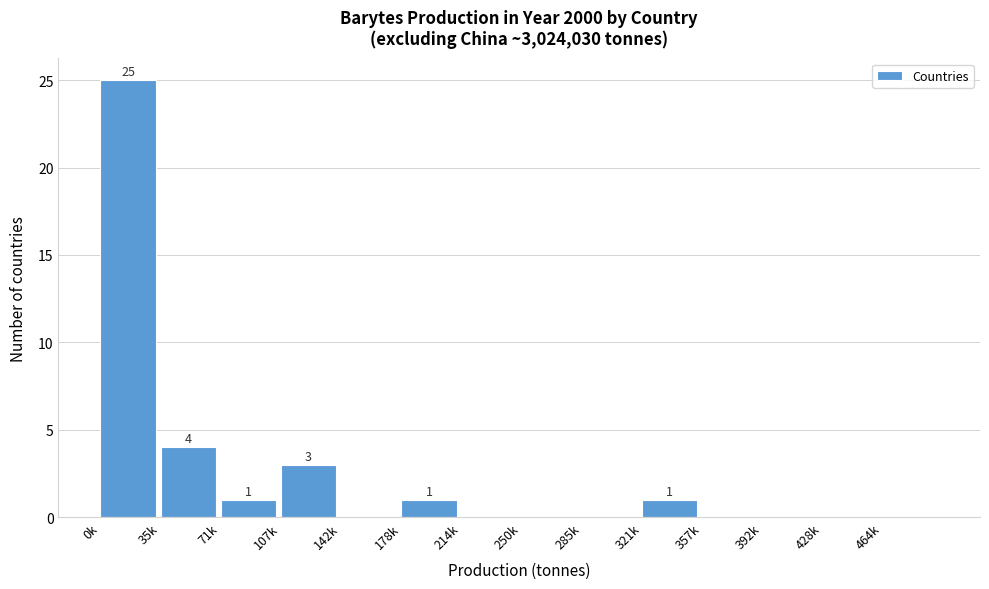

Reading right to left, what are all the values shown in this chart?

464k=0	428k=0	392k=0	357k=0	321k=1	285k=0	250k=0	214k=0	178k=1	142k=0	107k=3	71k=1	35k=4	0k=25